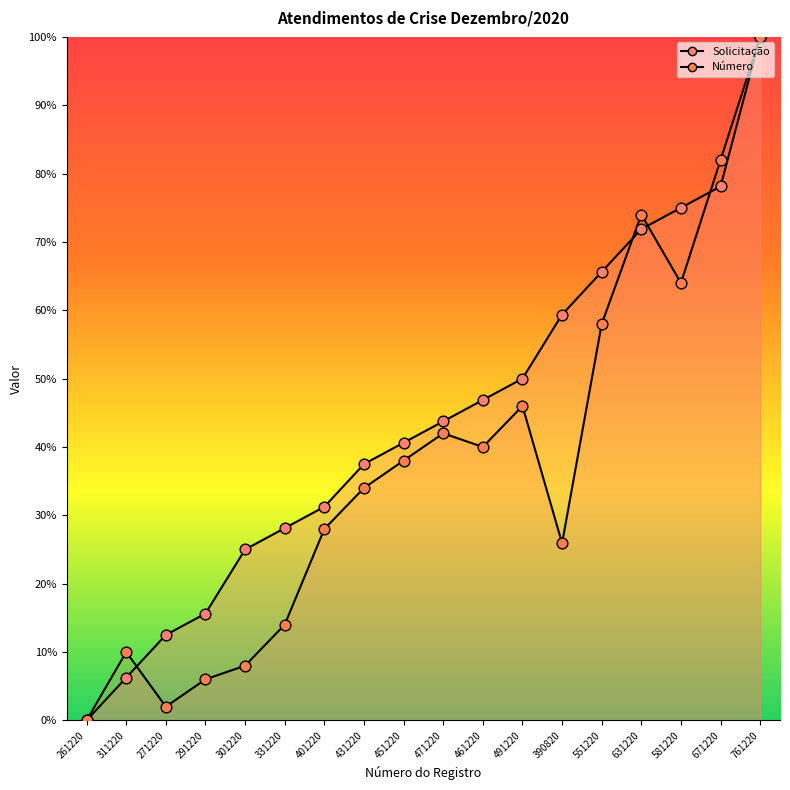

At which category is the sum across all series the highest?

761220